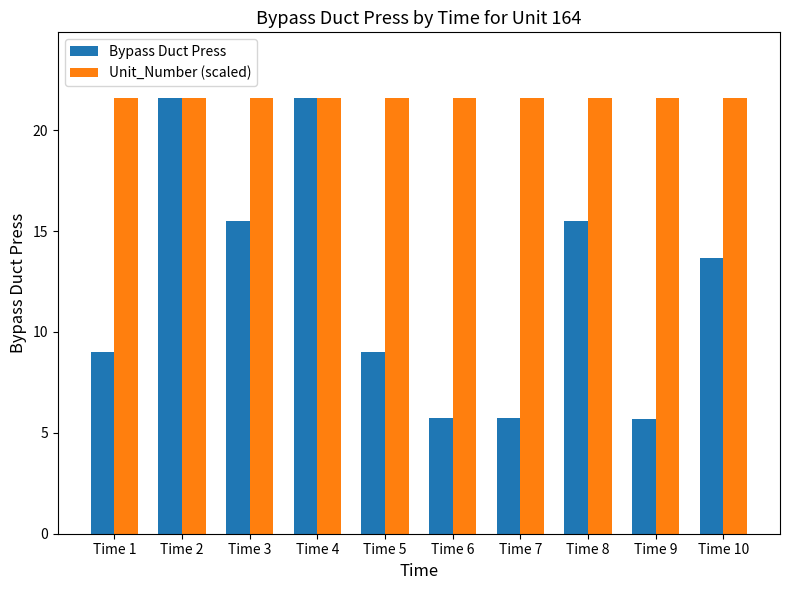

Is it true that Unit_Number (scaled) equals 10.4 at Time 9?

False